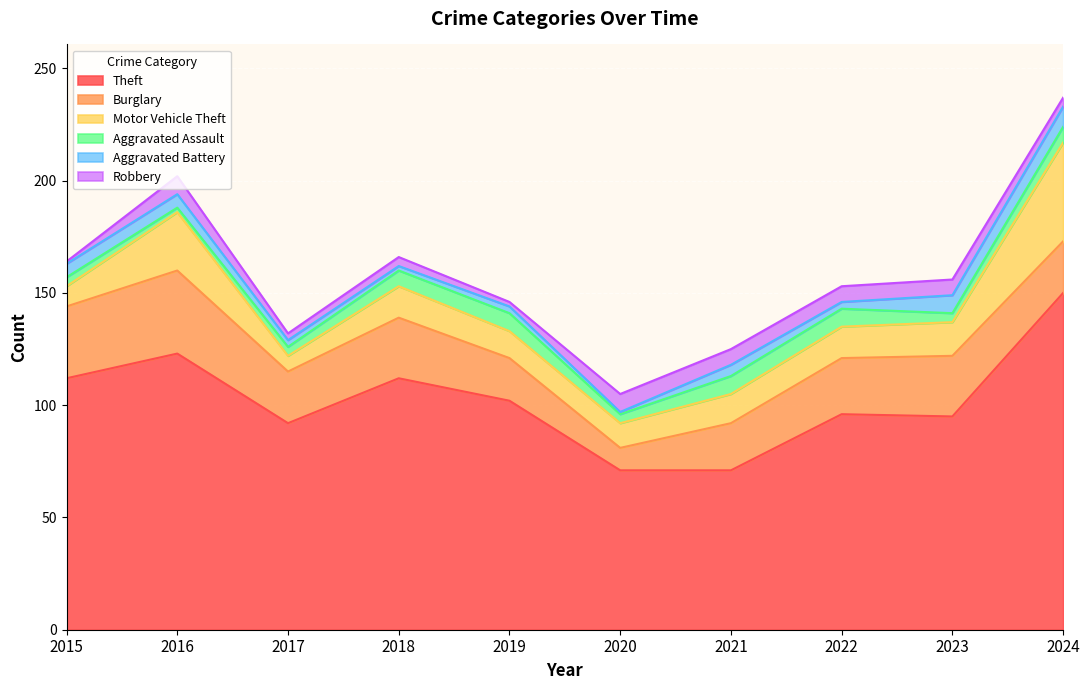

How many lines are shown in the chart?

6